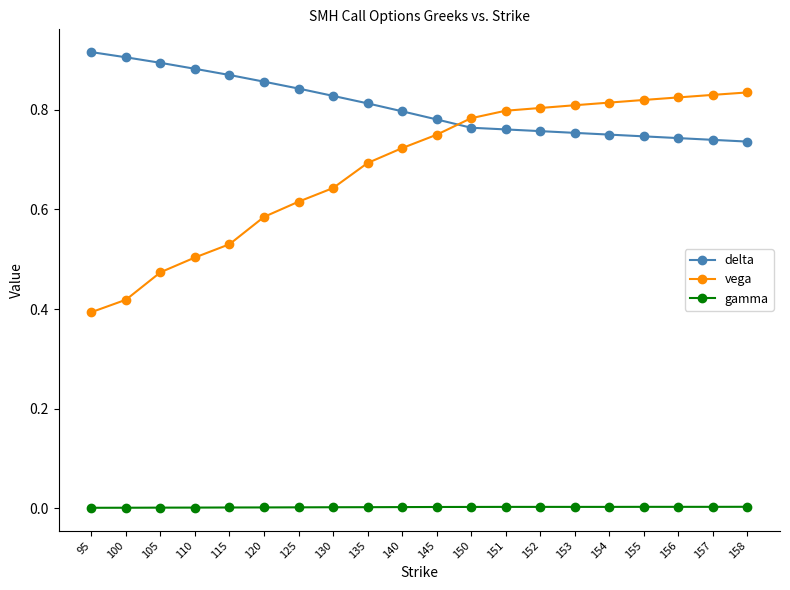

At how many categories does at least one series exceed 0?

20